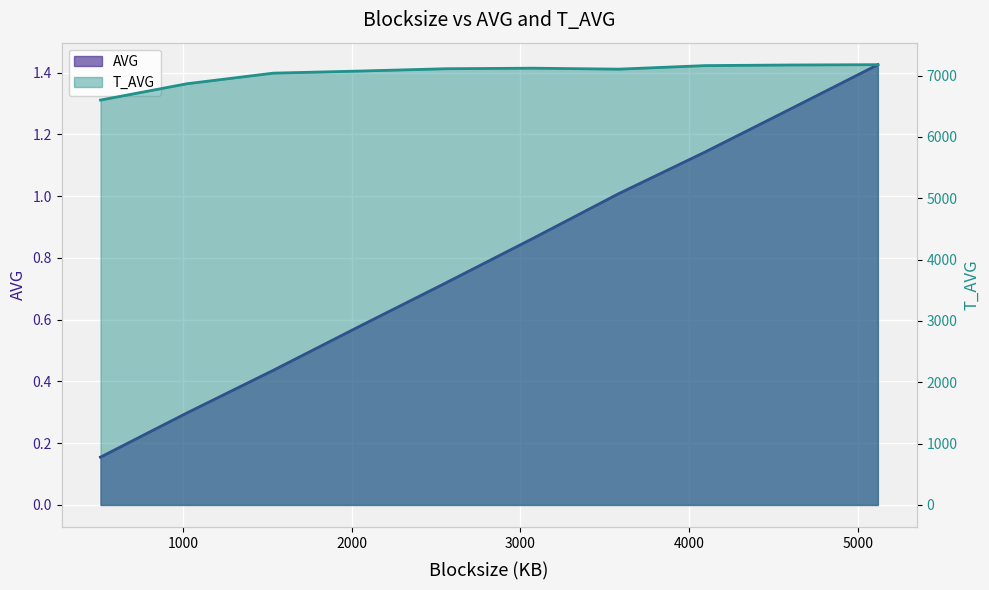

Reading left to right, list all the values displayed in this chart.

AVG: 0.2	0.3	0.4	0.6	0.7	0.9	1.0	1.1	1.3	1.4
T_AVG: 6602.0	6868.0	7041.0	7075.0	7113.0	7122.0	7106.0	7164.0	7174.0	7179.0